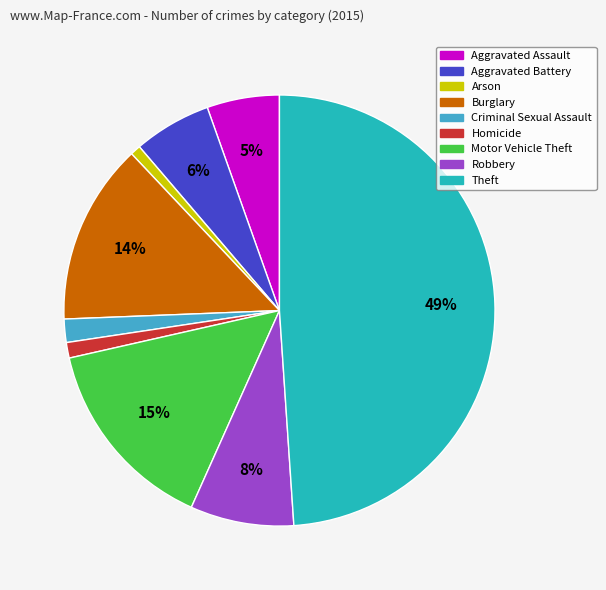

To the nearest percent, what percentage of the pie is Robbery?

8%